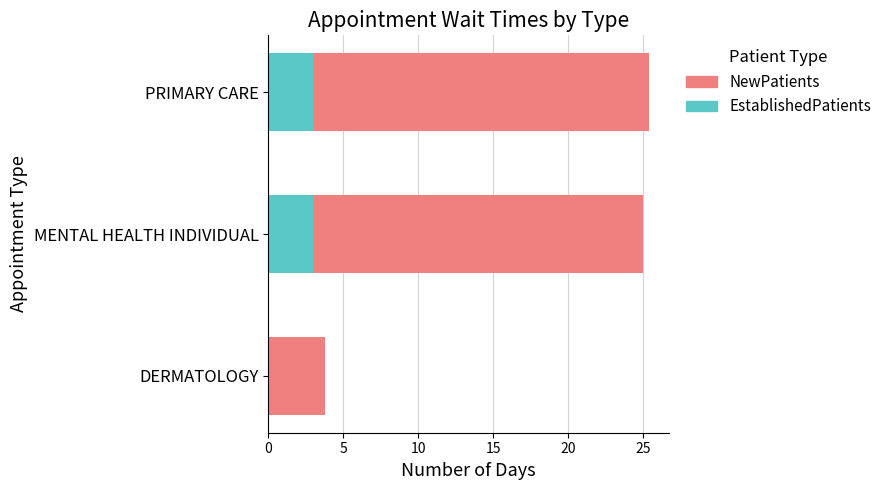

What is the total value across all series at PRIMARY CARE?

25.4